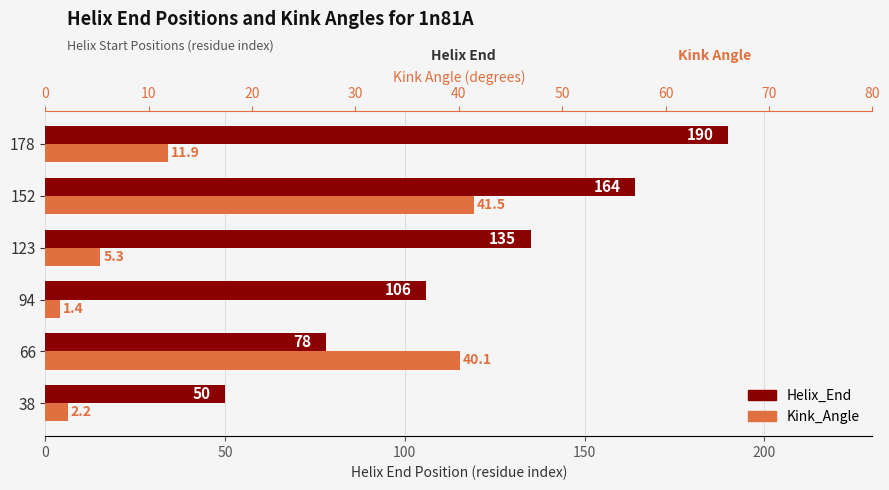

What is the smallest value displayed?

1.4